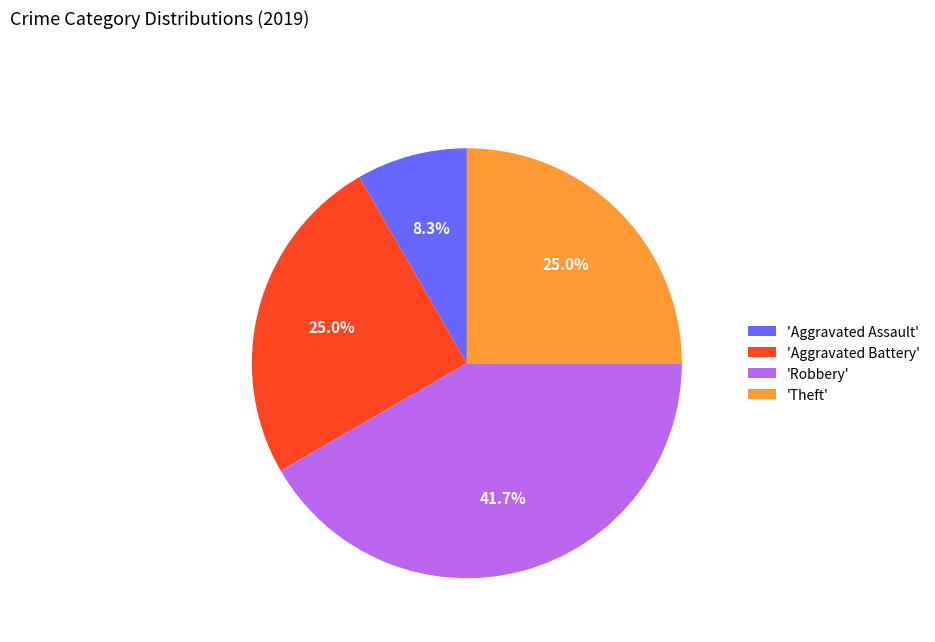

Which category has the biggest portion of the pie?

'Robbery'